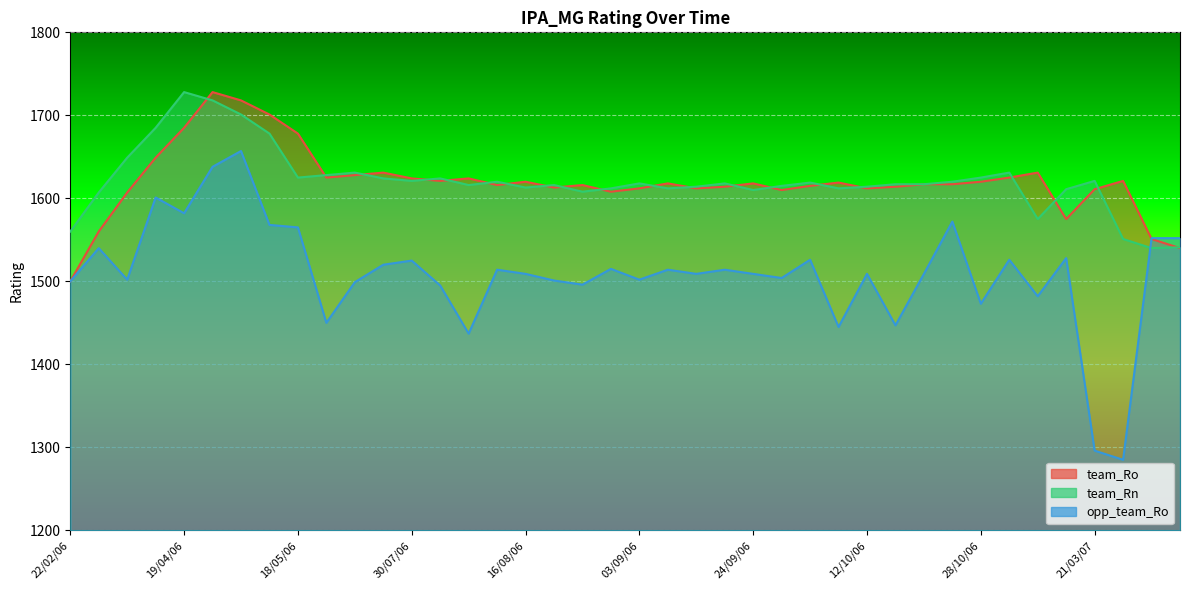

At 16/07/06, list the series in order from smallest to largest.

opp_team_Ro, team_Ro, team_Rn